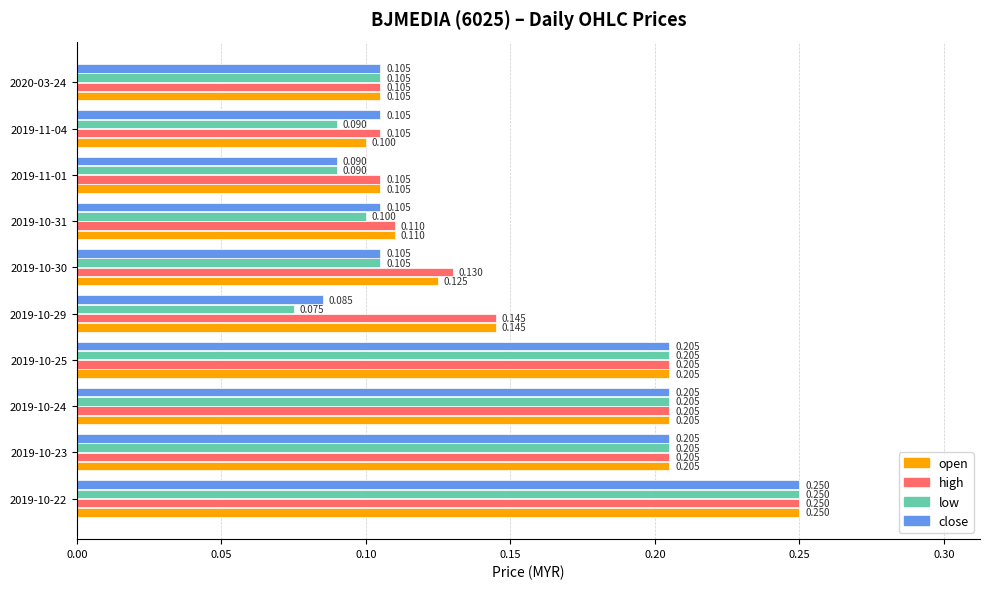

Which series has the largest total across all categories?

high